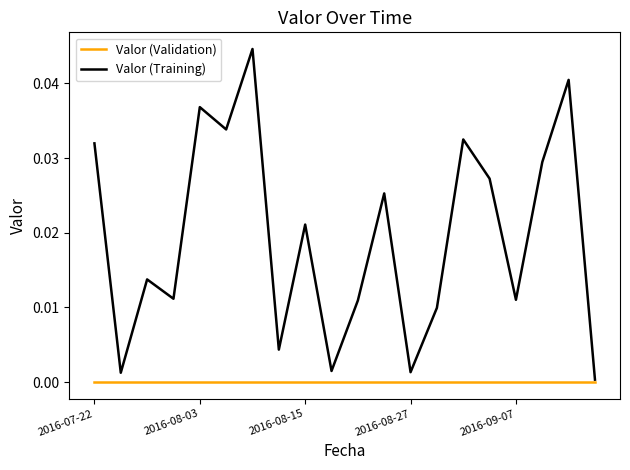

List the series in order of their overall mean, lowest first.

Valor (Validation), Valor (Training)